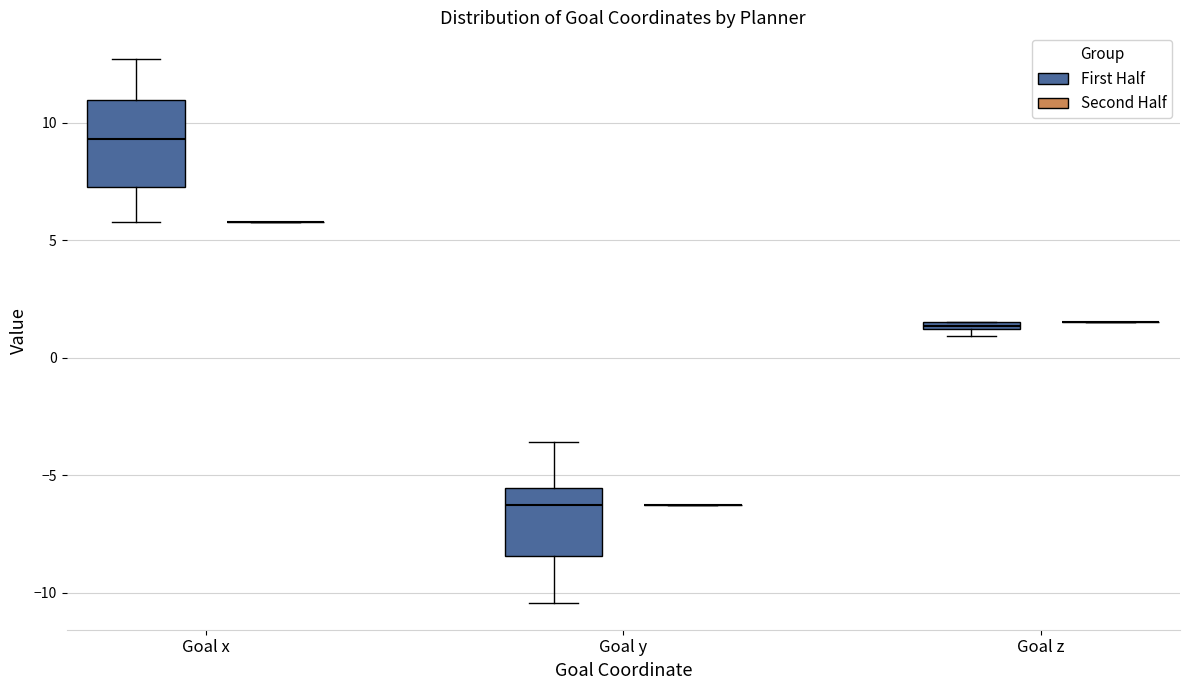

Which box is the tallest, from its lower edge to its upper edge?

Goal x (First Half)